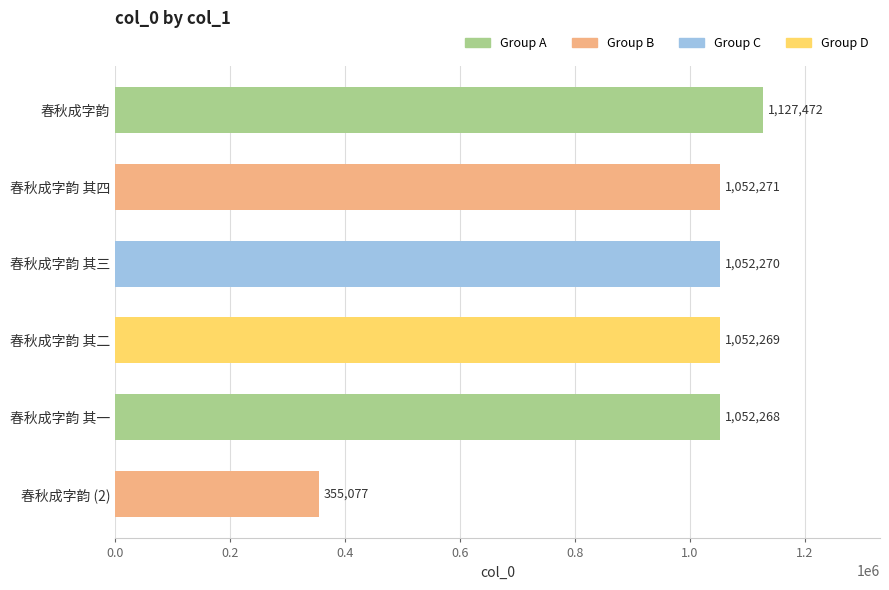

How many bars are there in total?

6